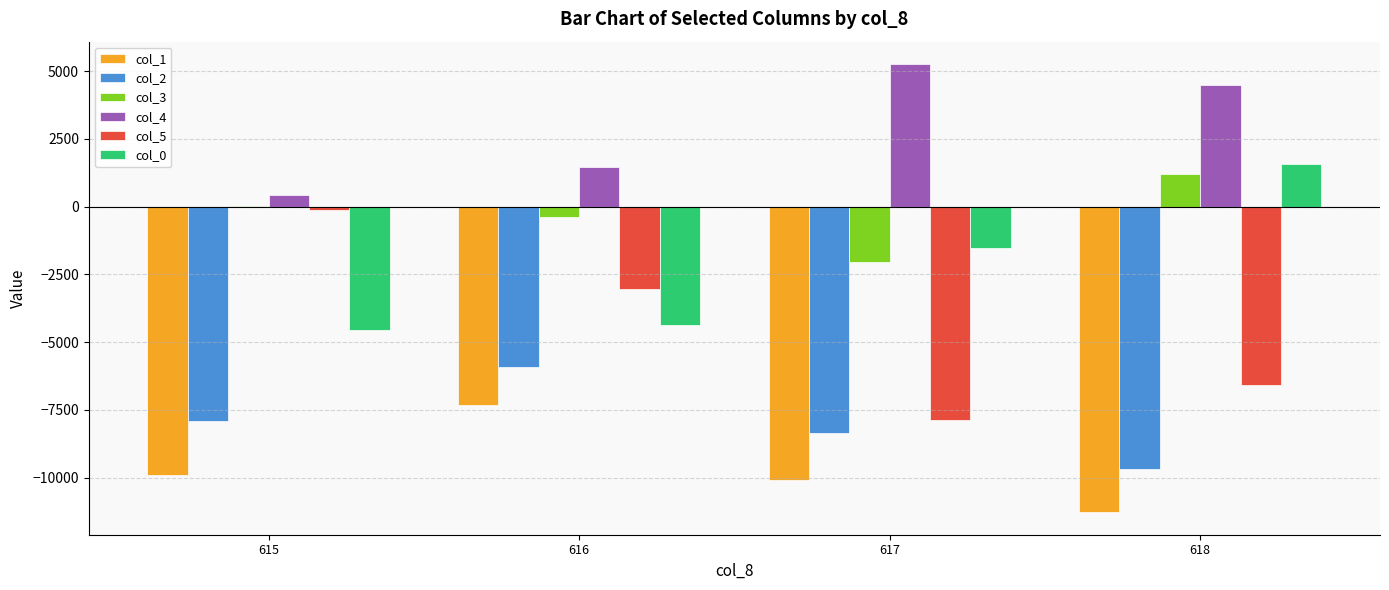

How many groups of bars are there?

4